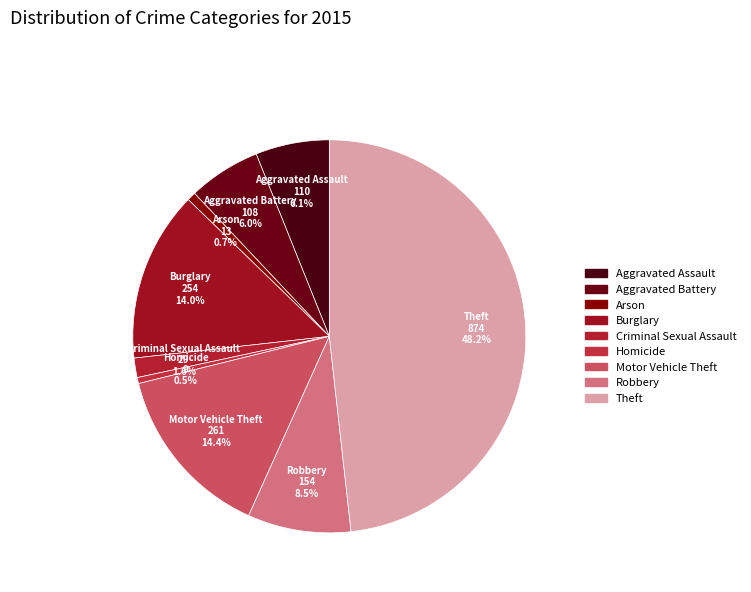

Count the number of slices in the pie.

9